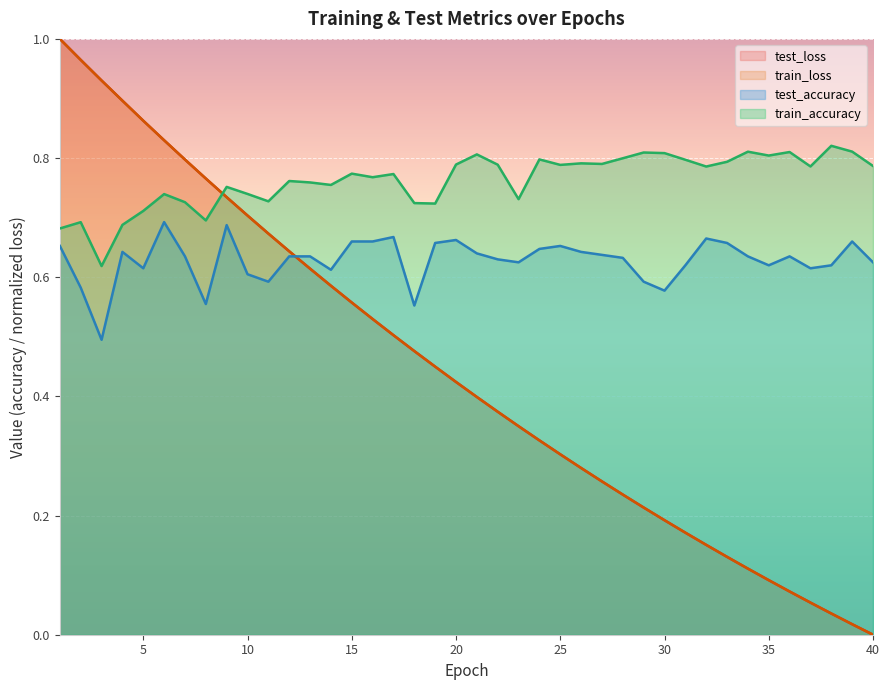

At 34, list the series in order from smallest to largest.

train_loss, test_loss, test_accuracy, train_accuracy